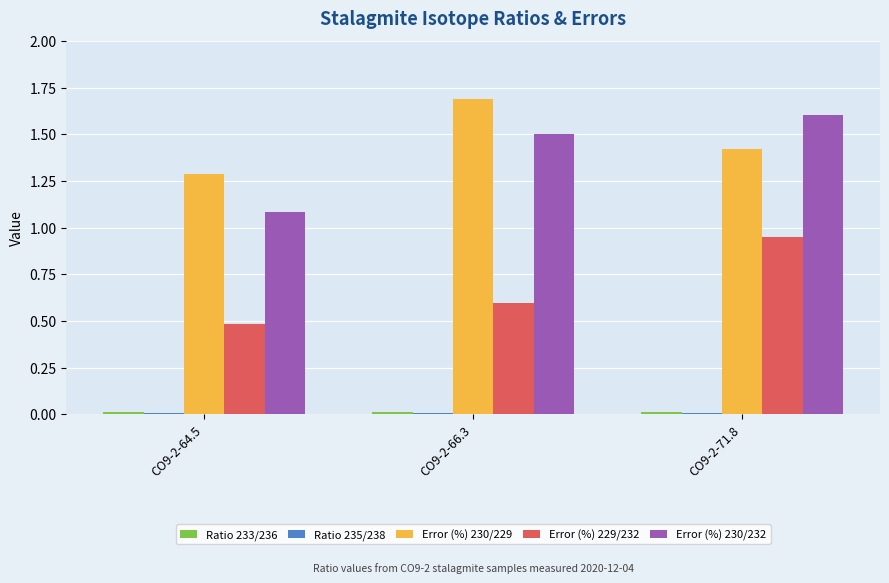

What is the difference between the Error (%) 230/229 values at CO9-2-71.8 and CO9-2-66.3?

0.3